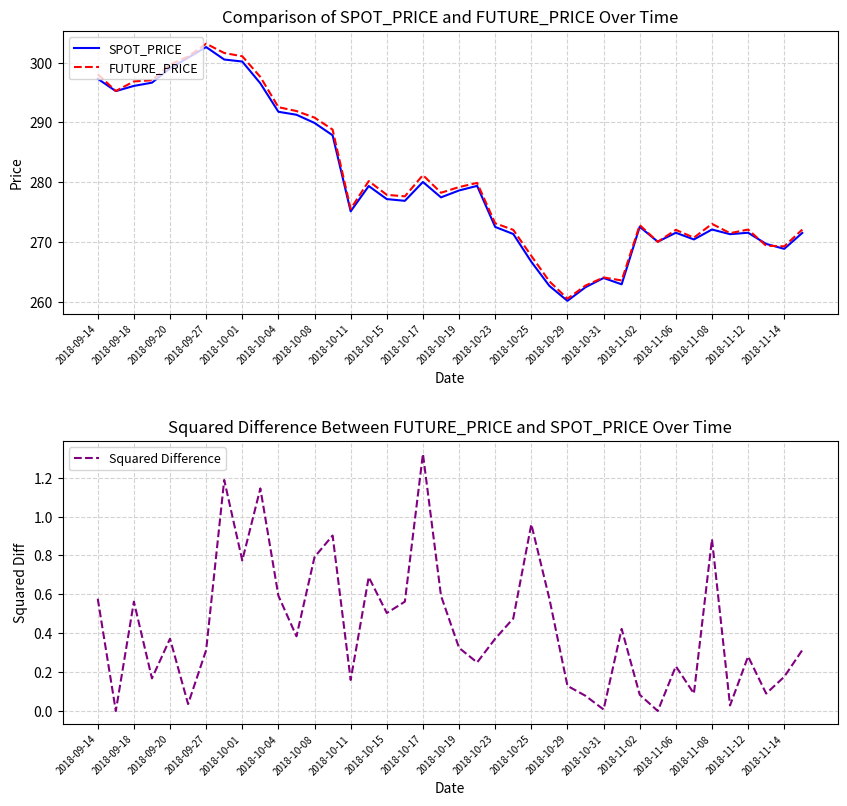

Reading left to right, list all the values displayed in this chart.

SPOT_PRICE: 297.3	295.2	296.1	296.6	299.0	300.8	302.6	300.5	300.2	296.5	291.8	291.3	289.9	287.9	275.1	279.4	277.2	276.9	280.1	277.5	278.6	279.4	272.5	271.4	266.7	262.7	260.2	262.5	264.0	262.9	272.6	270.1	271.6	270.4	272.1	271.3	271.6	269.7	268.9	271.5
FUTURE_PRICE: 298.1	295.2	296.9	297.1	299.6	301.0	303.1	301.6	301.1	297.6	292.6	291.9	290.8	288.8	275.6	280.2	277.9	277.6	281.2	278.2	279.2	279.9	273.1	272.1	267.7	263.4	260.6	262.8	264.1	263.6	272.9	270.1	272.1	270.8	273.1	271.5	272.1	269.4	269.3	272.1
Squared Difference: 0.6	0.0	0.6	0.2	0.4	0.0	0.3	1.2	0.8	1.1	0.6	0.4	0.8	0.9	0.2	0.7	0.5	0.6	1.3	0.6	0.3	0.2	0.4	0.5	1.0	0.6	0.1	0.1	0.0	0.4	0.1	0.0	0.2	0.1	0.9	0.0	0.3	0.1	0.2	0.3